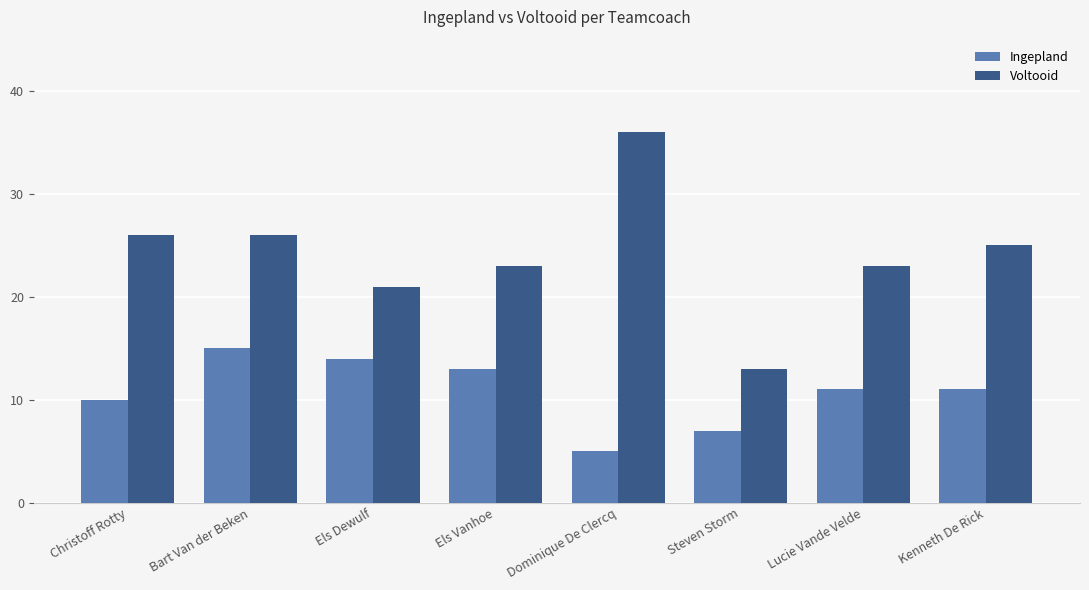

What is the sum of the Ingepland values at Lucie Vande Velde and Bart Van der Beken?

26